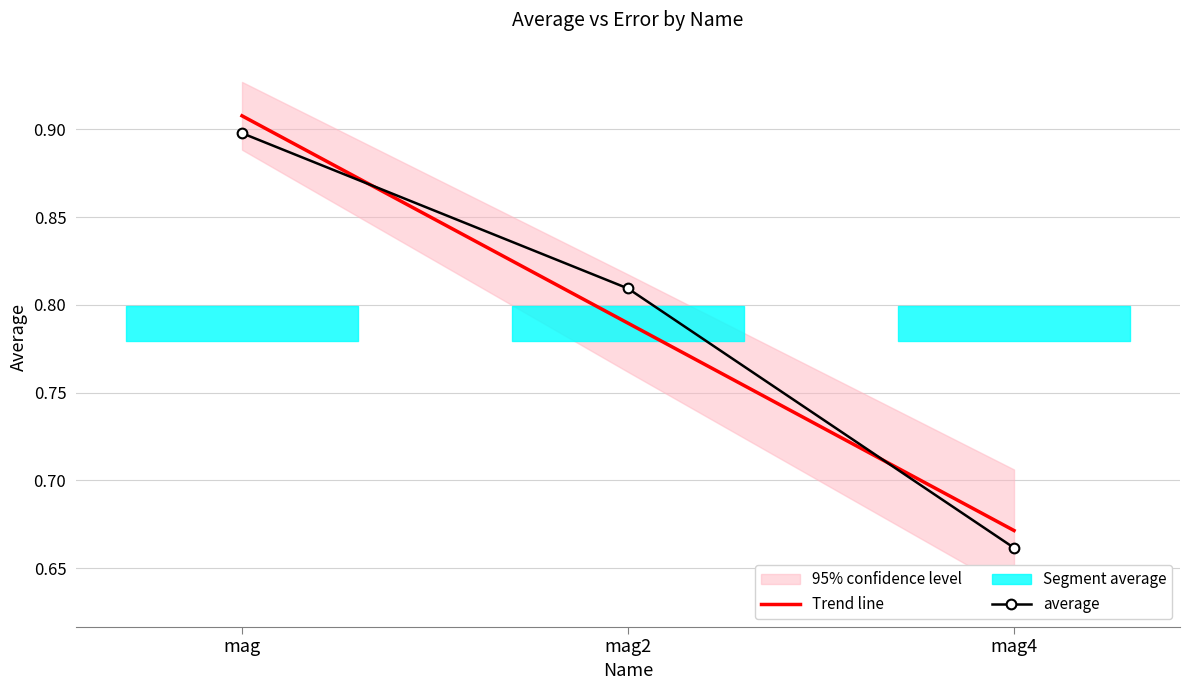

What is the value of the average point at the 2nd from the left?

0.8